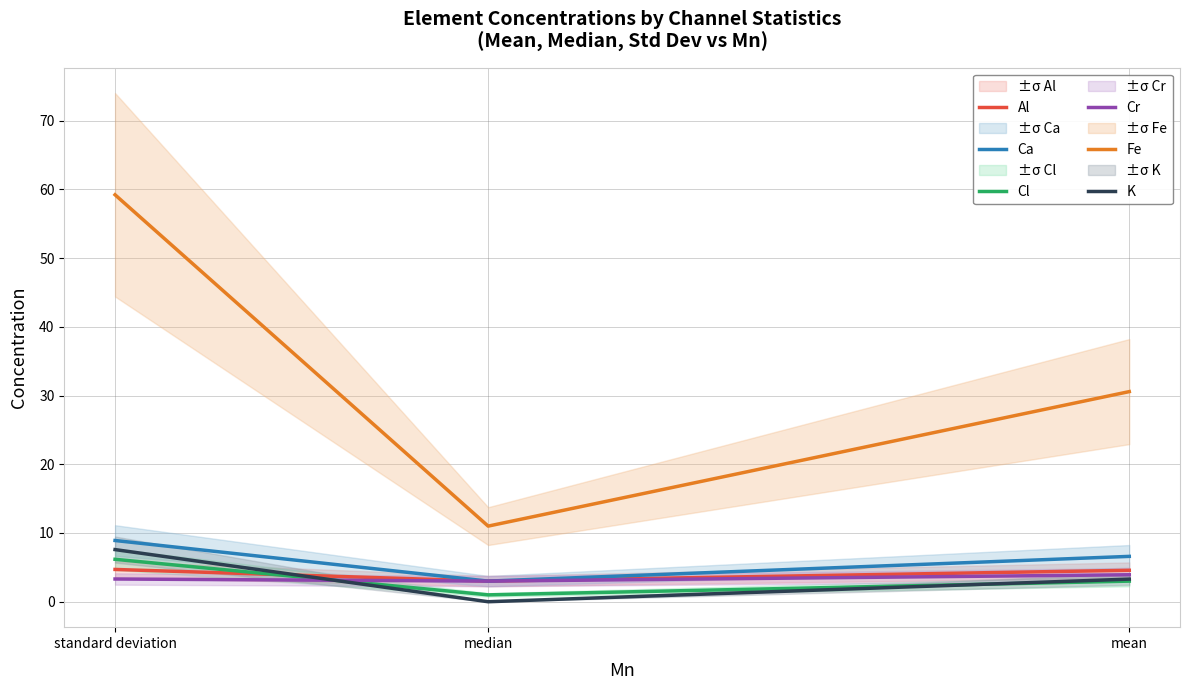

Reading left to right, list all the values displayed in this chart.

Al: 4.7	3.0	4.6
Ca: 8.9	3.0	6.6
Cl: 6.2	1.0	3.0
Cr: 3.3	3.0	3.9
Fe: 59.2	11.0	30.6
K: 7.6	0.0	3.3